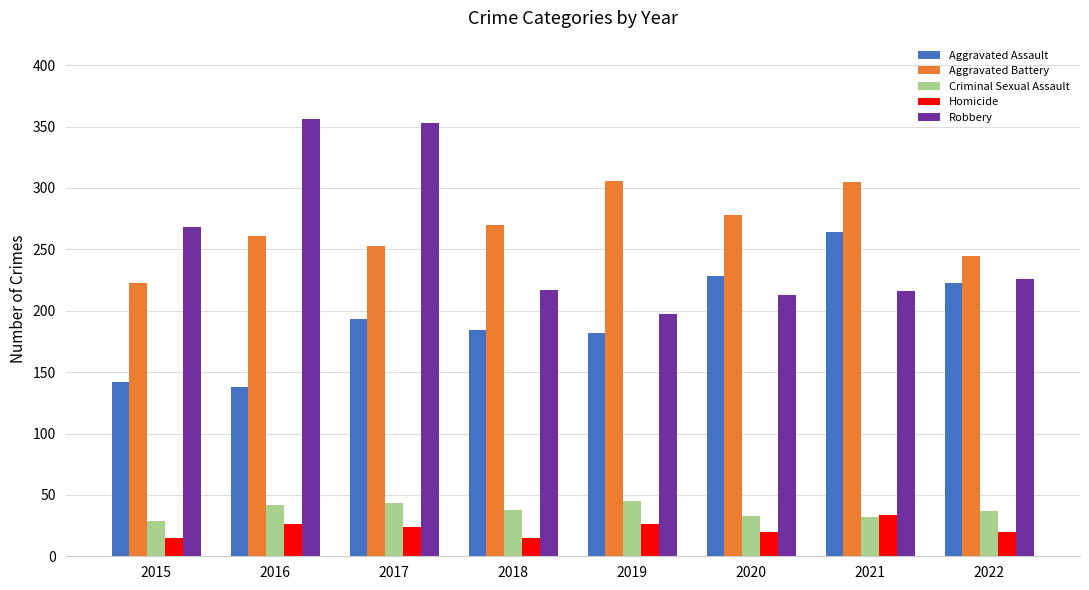

Which series has the largest total across all categories?

Aggravated Battery